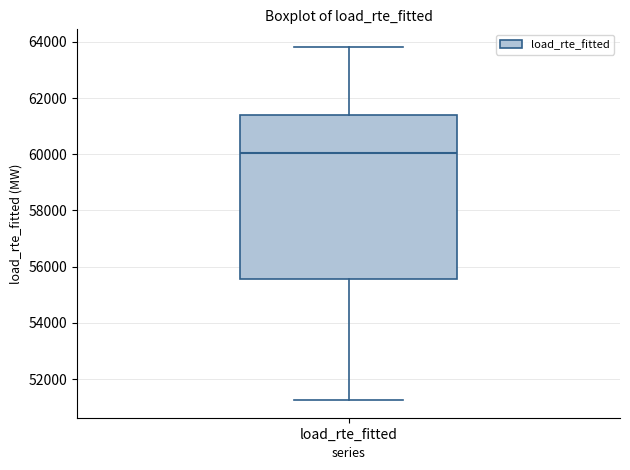

Transcribe this box plot: give where the median line is, the range the box spans, and where the two whiskers end, as read against the y-axis. The values are not printed on the chart, so give them approximately, as read against the axis.

median 60000, box 55600 to 61400, whiskers 51200 to 63800